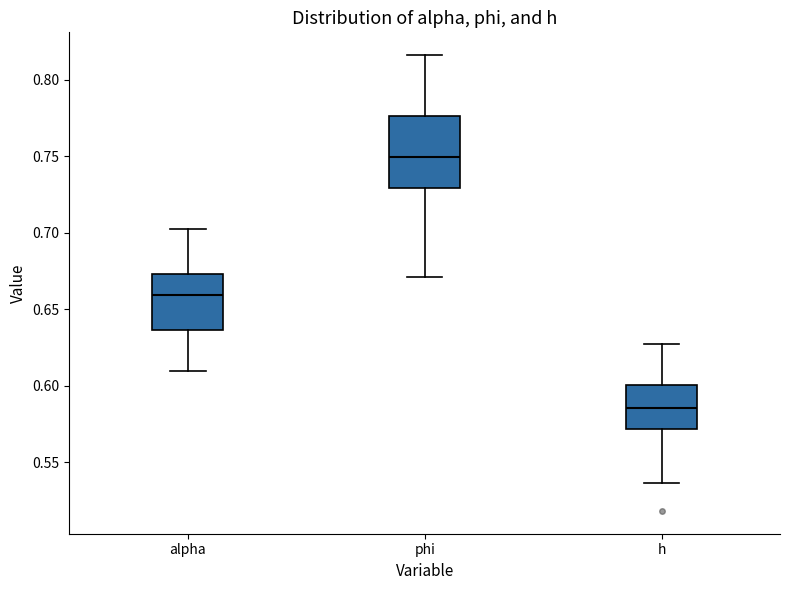

Comparing the boxes themselves (not the whiskers), which one is the tallest?

phi